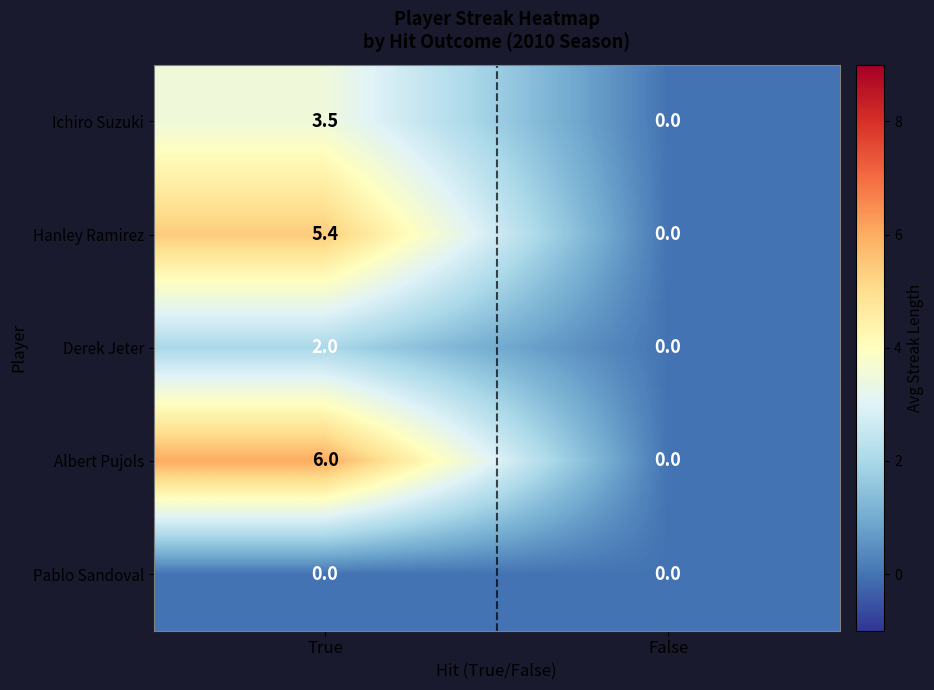

At which category does the chart reach its peak across all series?

True